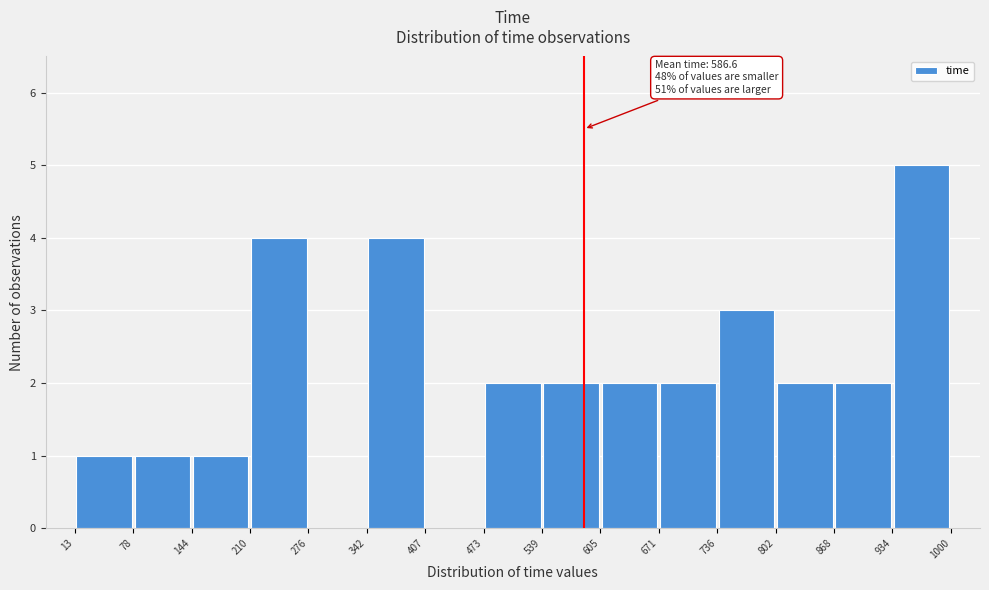

Which range on the x-axis has the tallest bar?

934 to 1000